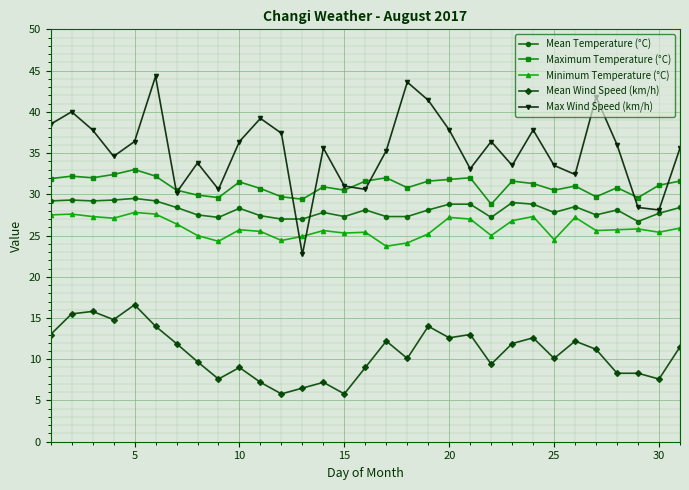

True or false: Max Wind Speed (km/h) and Minimum Temperature (°C) cross at least once.

True